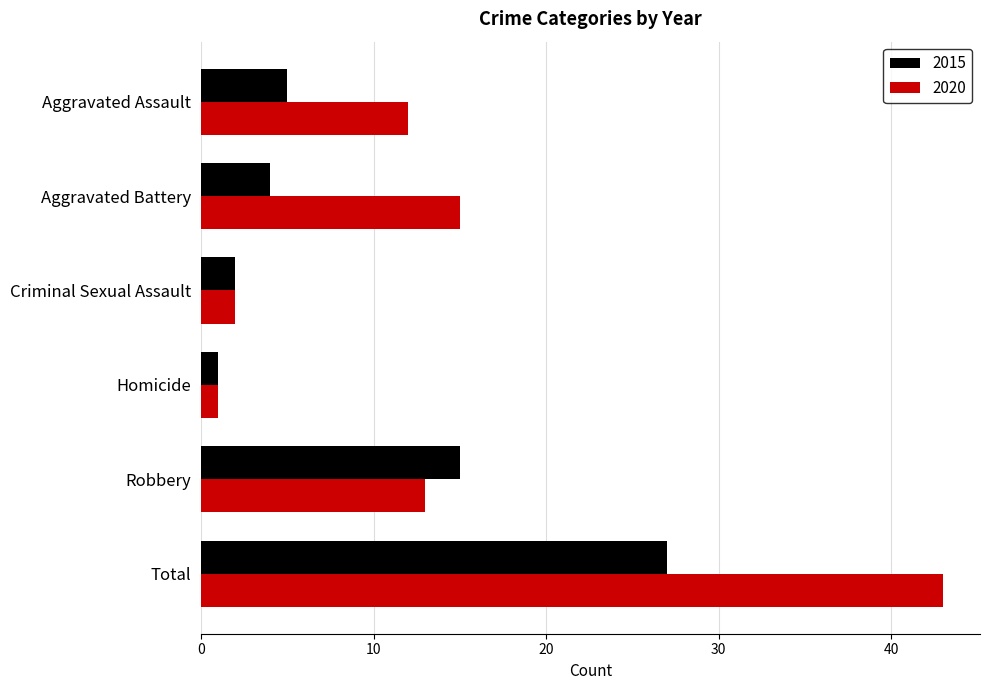

What value does the 2020 series have at Aggravated Assault?

12